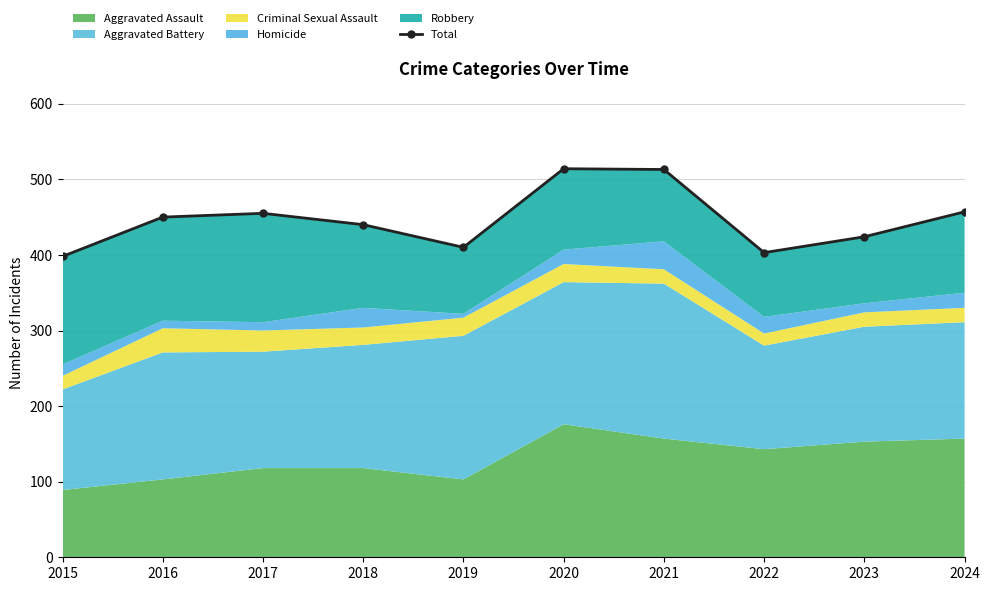

What is the ratio of the value at 2023 to the value at 2016?

0.9